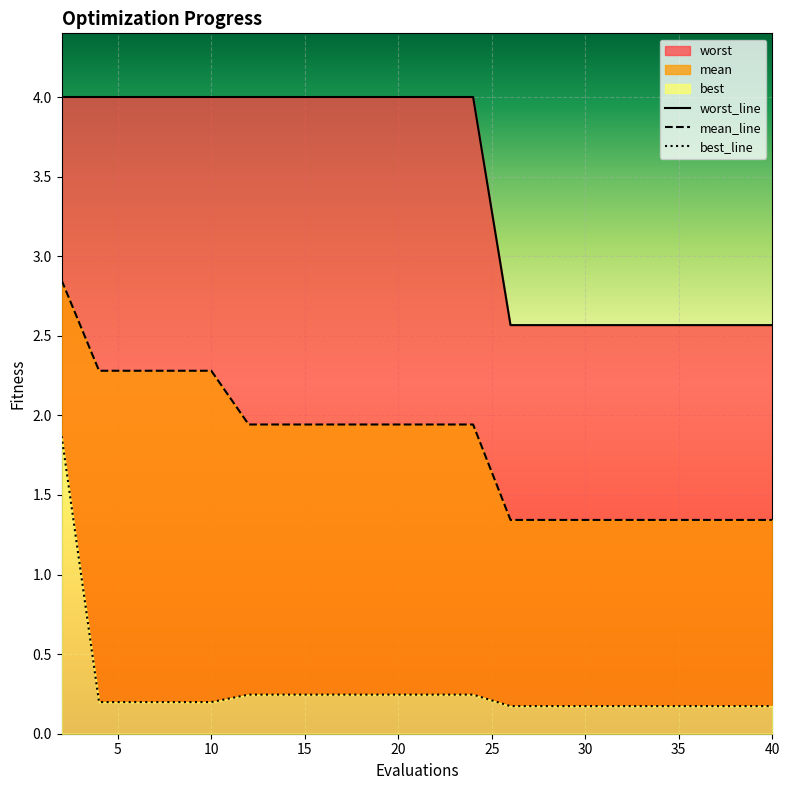

True or false: worst_line and best_line intersect in this chart.

False